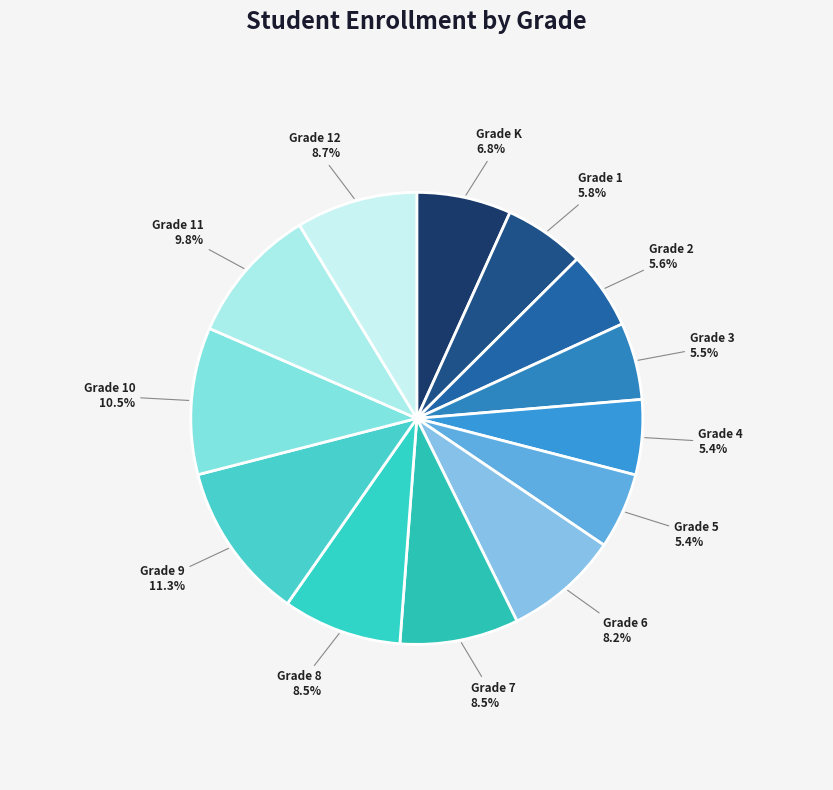

Approximately how many times larger is the value at Grade 9 compared to Grade 10?

1.1